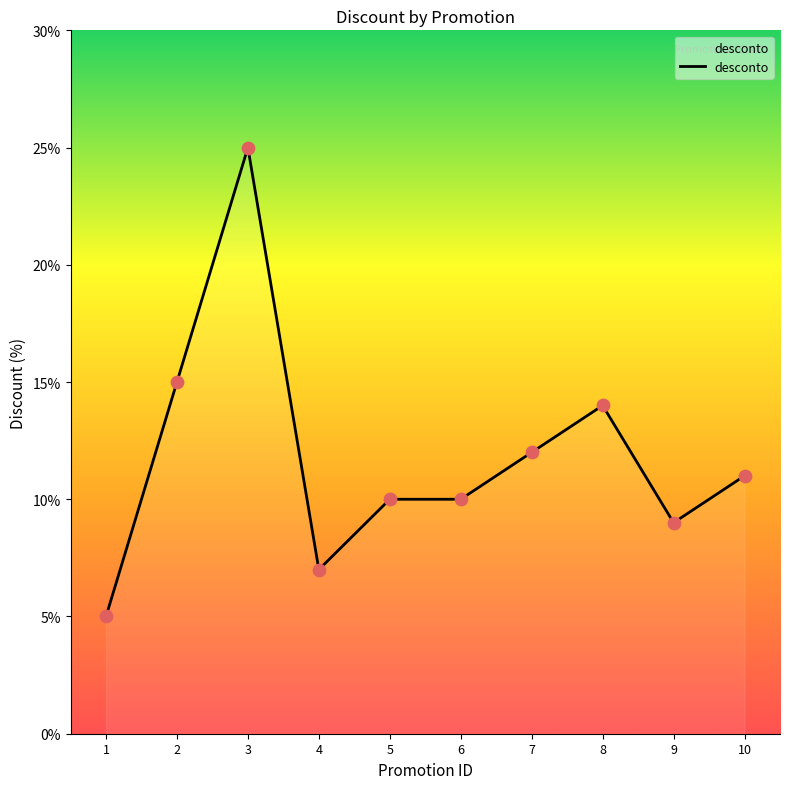

What is the ratio of the value at 8 to the value at 6?

1.4